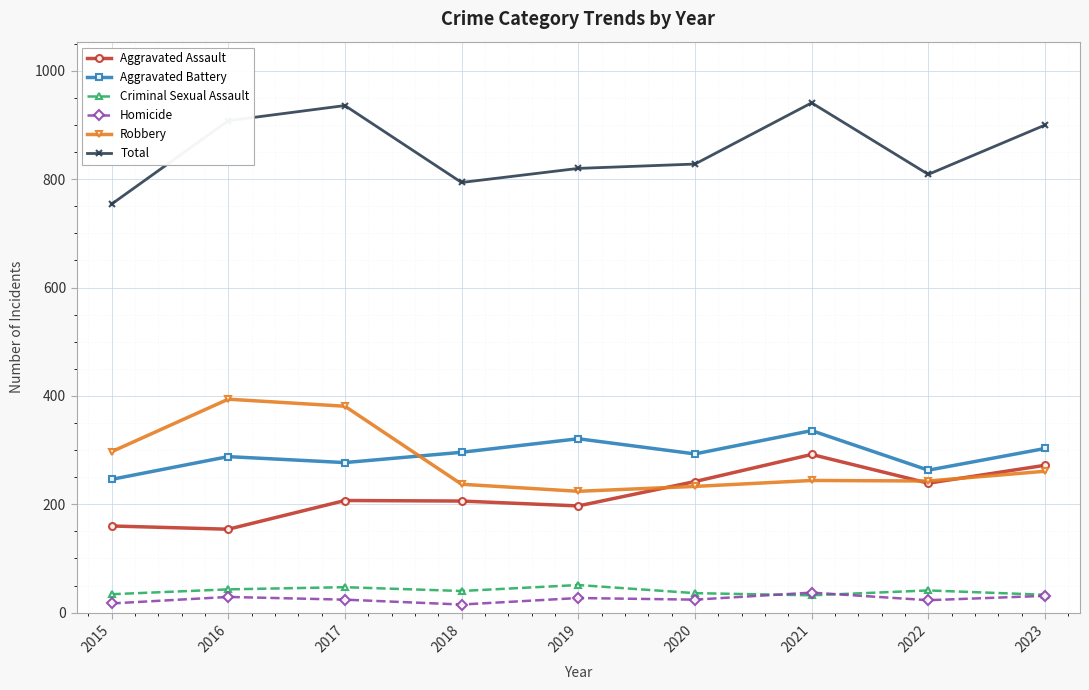

What is the total value across all series at 2019?

1640